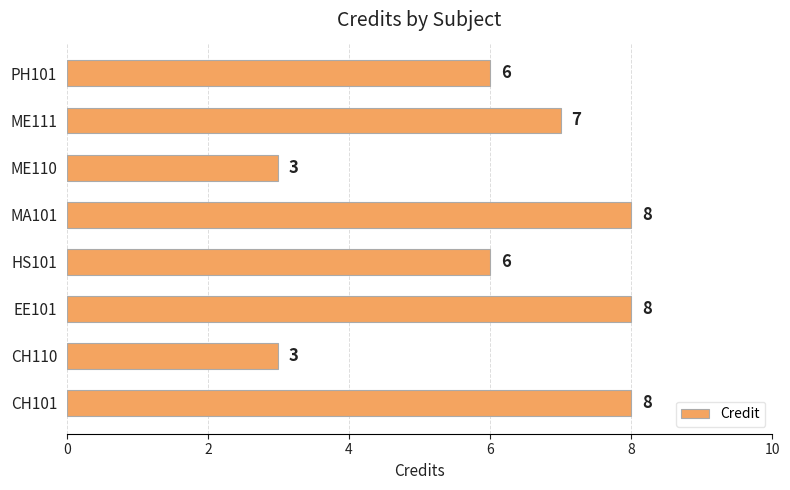

What is the greatest value displayed?

8